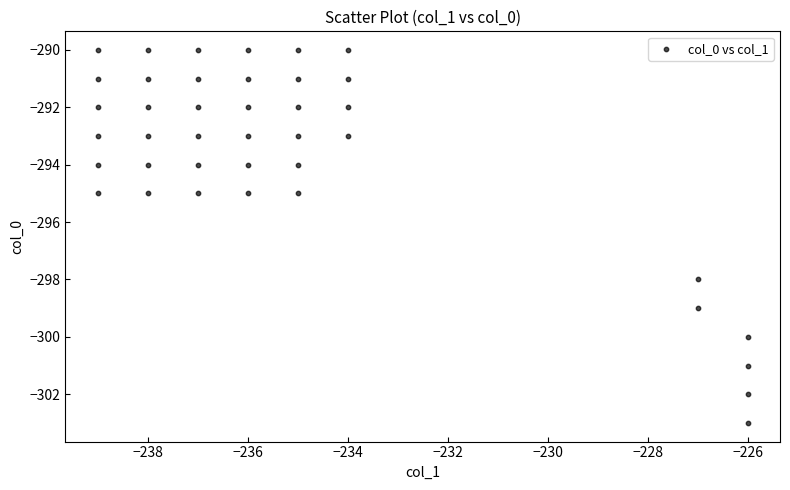

What is the range of Y values (max minus min)?

13